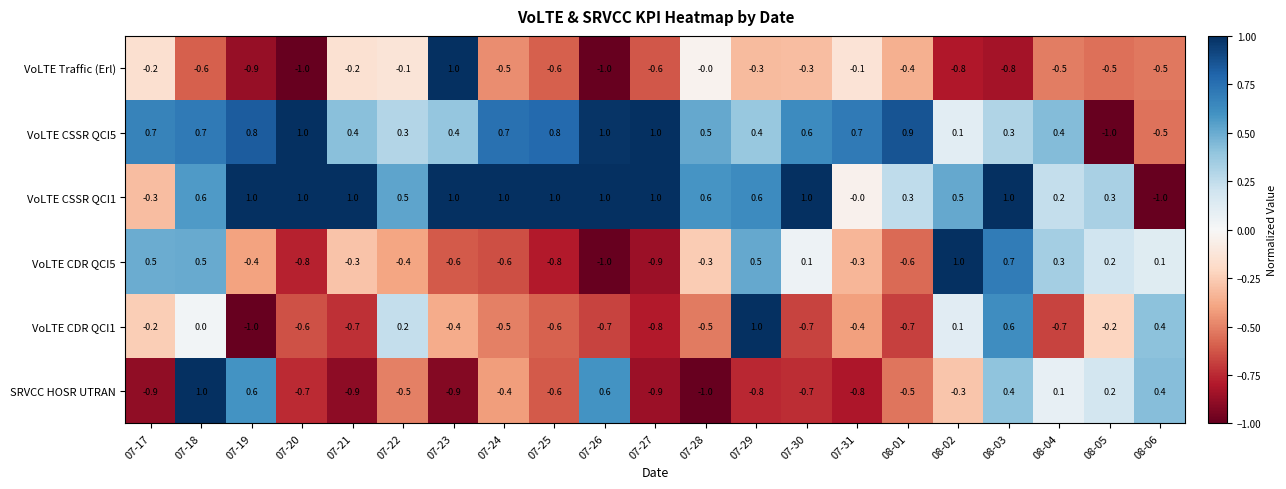

Count the VoLTE CSSR QCI1 values in the range 0 to 1.

19